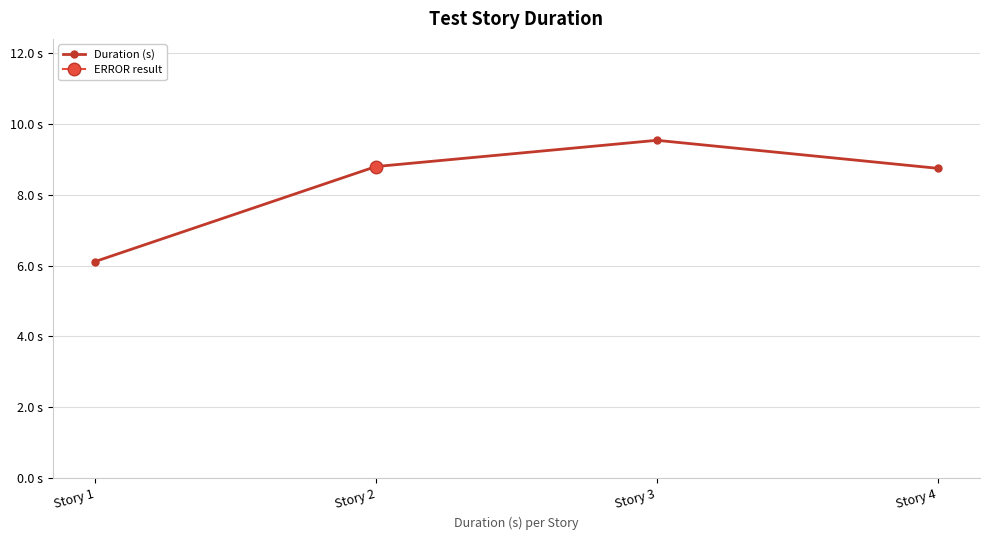

Reading left to right, transcribe all the data shown in this chart.

Story 1=6.1	Story 2=8.8	Story 3=9.5	Story 4=8.7